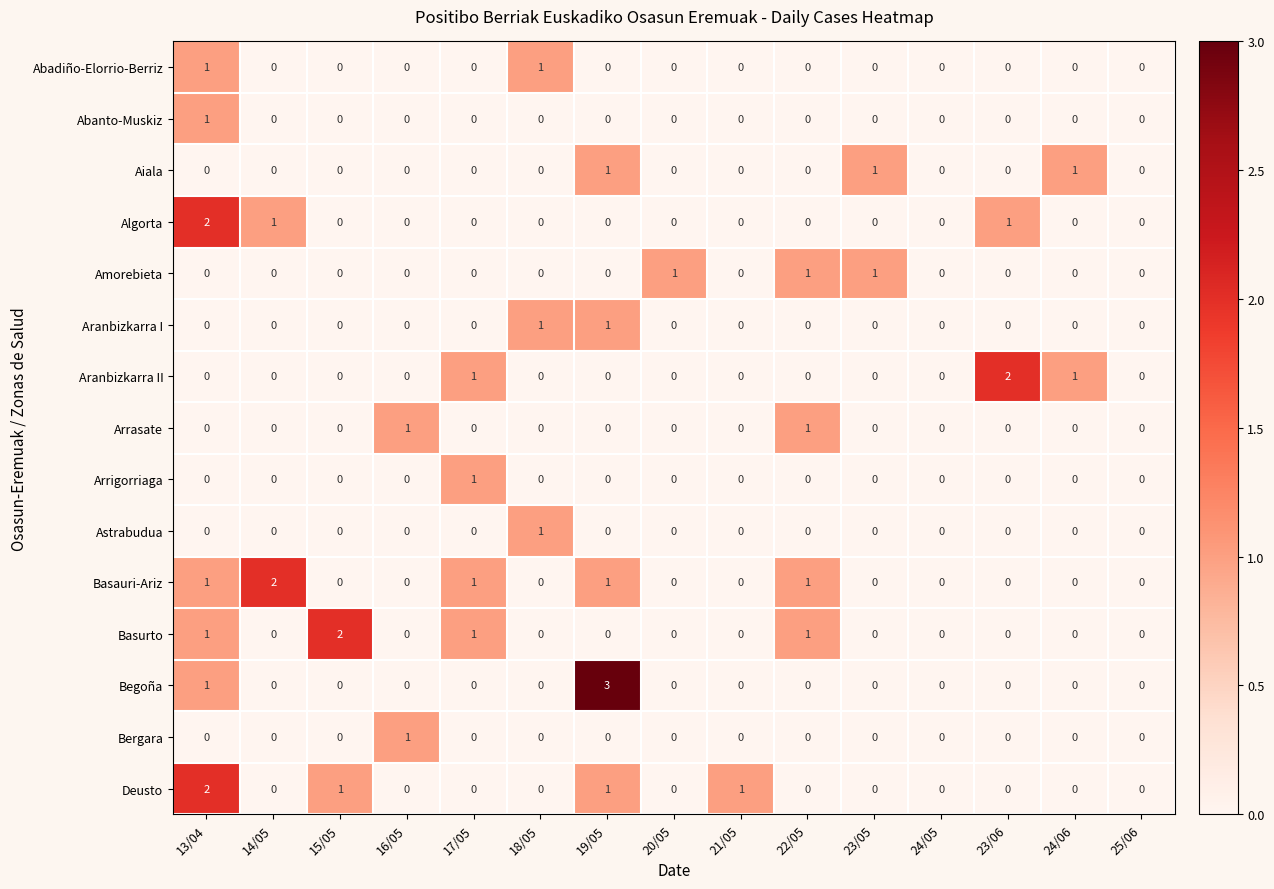

The Abadiño-Elorrio-Berriz series shows 0 at 22/05. True or false?

True